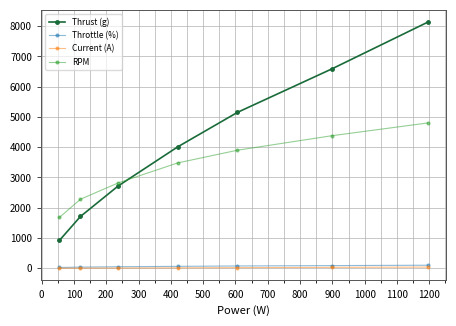

True or false: Thrust (g) and Current (A) intersect in this chart.

False